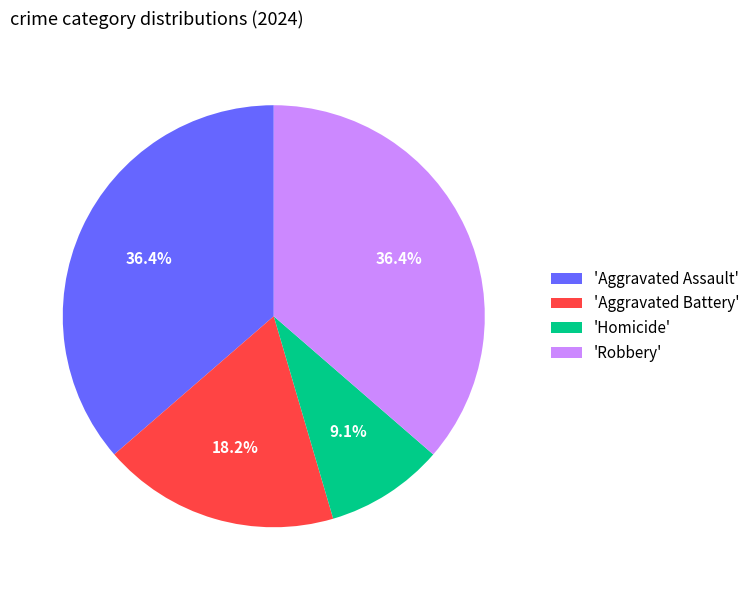

Is there any slice that represents more than half of the pie?

No